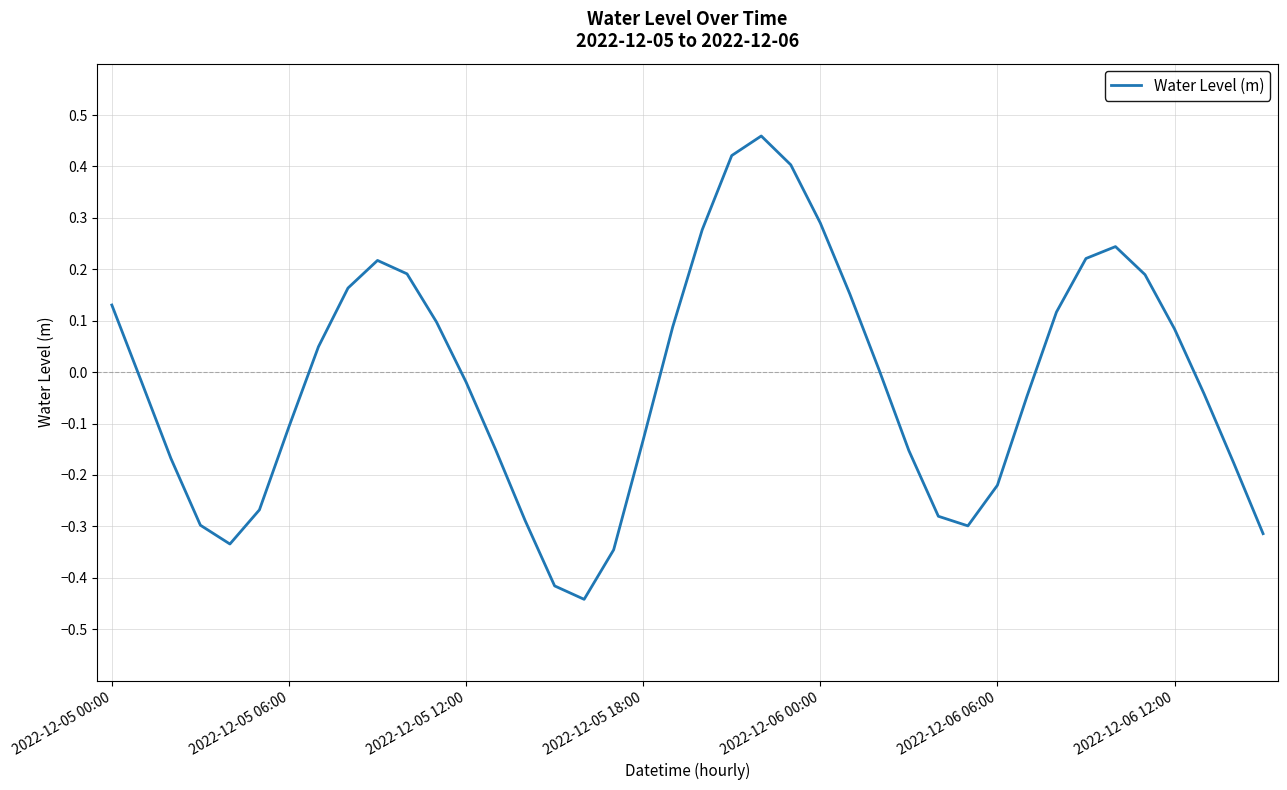

Reading left to right, transcribe all the data shown in this chart.

0.1	-0.0	-0.2	-0.3	-0.3	-0.3	-0.1	0.0	0.2	0.2	0.2	0.1	-0.0	-0.2	-0.3	-0.4	-0.4	-0.3	-0.1	0.1	0.3	0.4	0.5	0.4	0.3	0.2	0.0	-0.2	-0.3	-0.3	-0.2	-0.0	0.1	0.2	0.2	0.2	0.1	-0.0	-0.2	-0.3